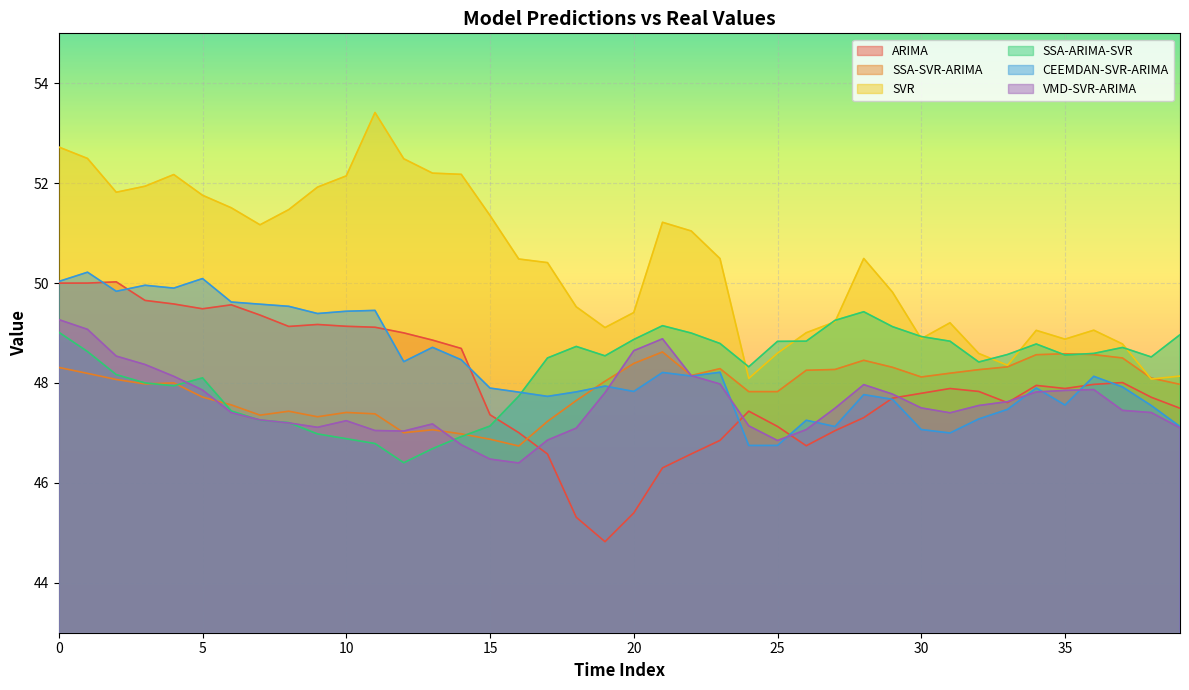

Is the value of SVR at 35 greater than the value of SSA-SVR-ARIMA at 14?

Yes